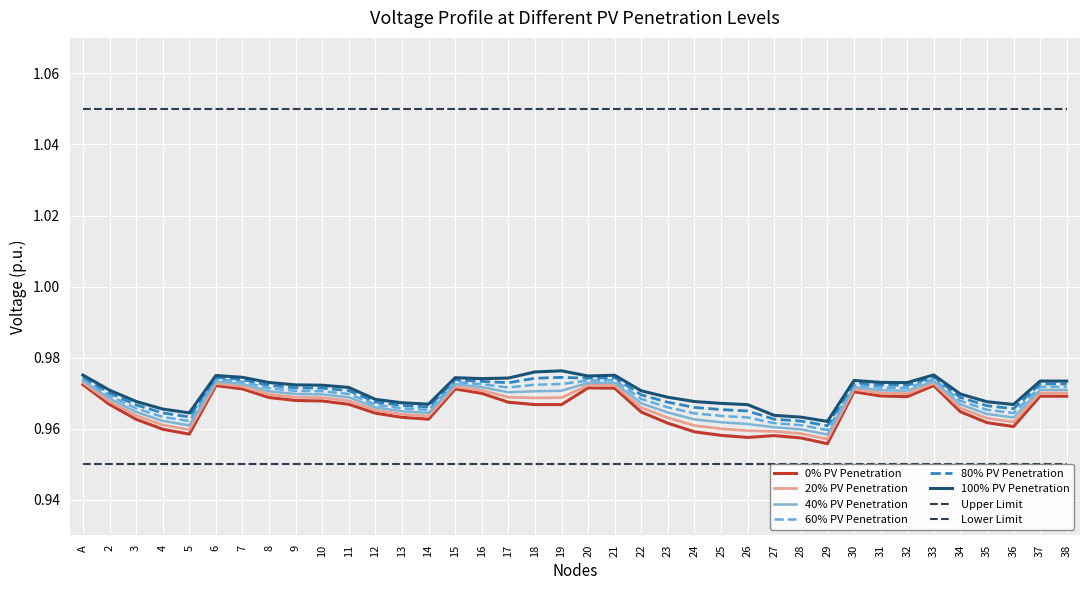

True or false: 100% PV Penetration and 40% PV Penetration intersect in this chart.

False